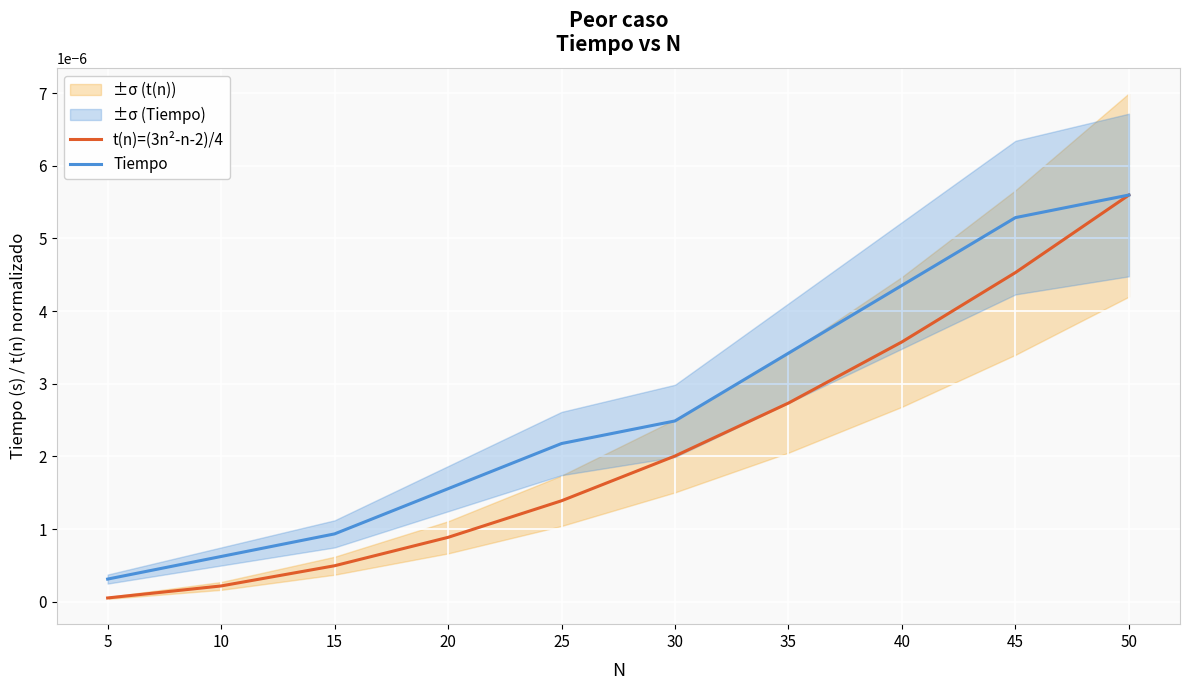

At which category is the sum across all series the highest?

50